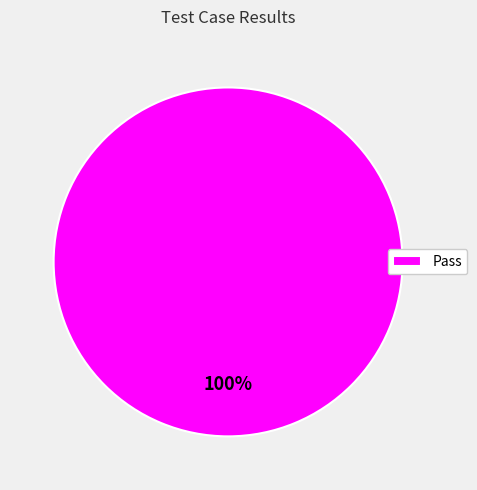

Rank the categories by value from highest to lowest.

Pass